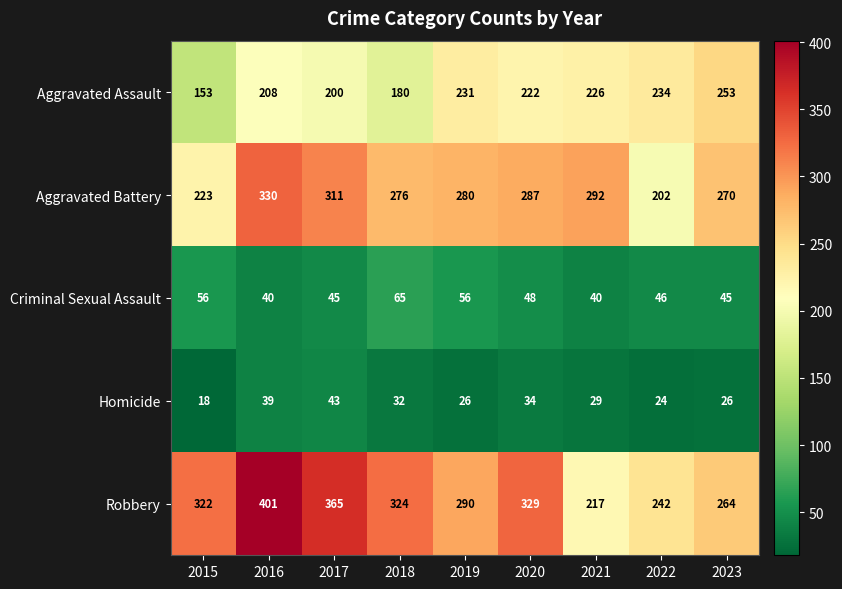

What is the maximum value shown in the chart?

401